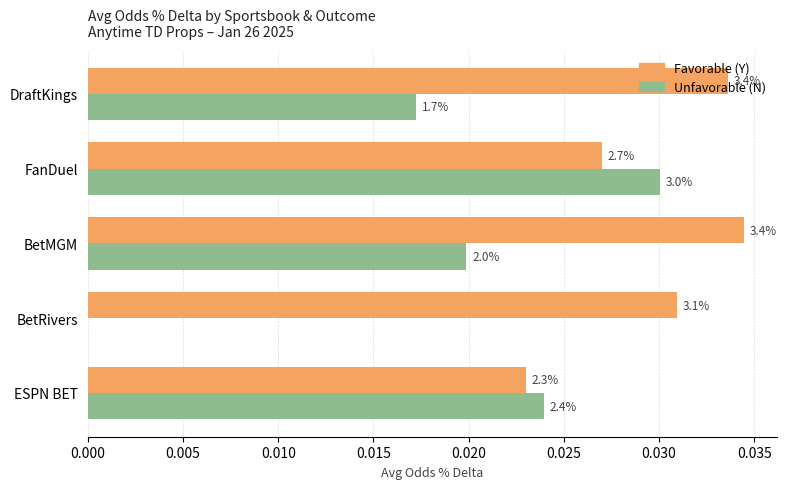

What are all the series names shown in the legend?

Favorable (Y), Unfavorable (N)